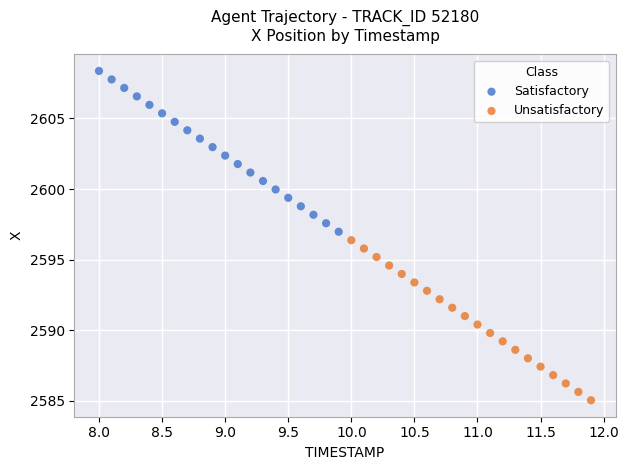

Which series contains the lowest Y value?

Unsatisfactory